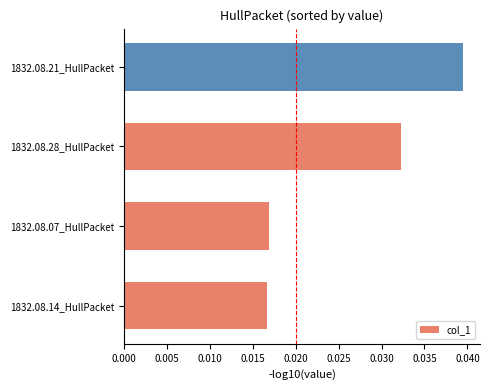

Which has a higher value, 1832.08.07_HullPacket or 1832.08.28_HullPacket?

1832.08.28_HullPacket